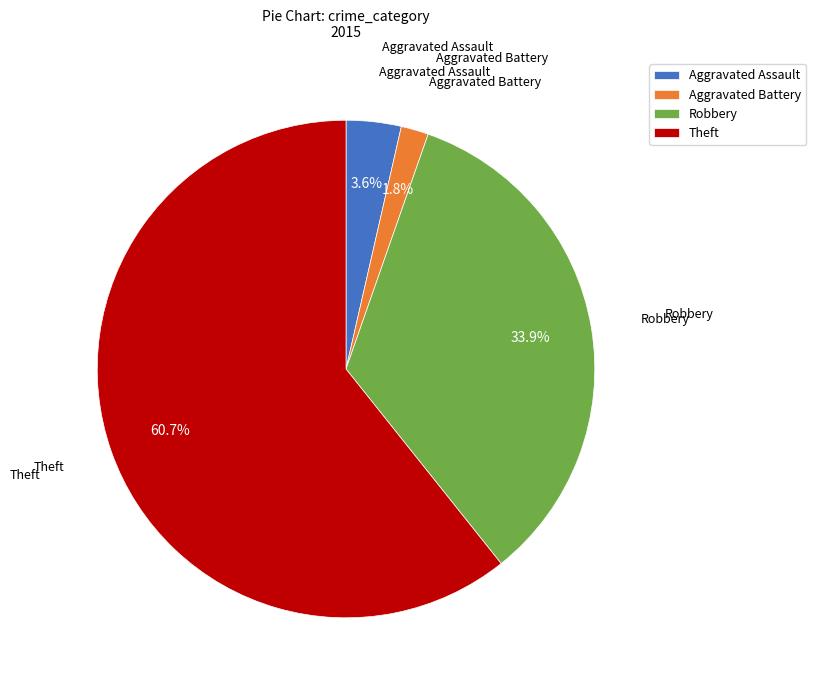

How much of the chart is everything except Aggravated Battery?

98.2%